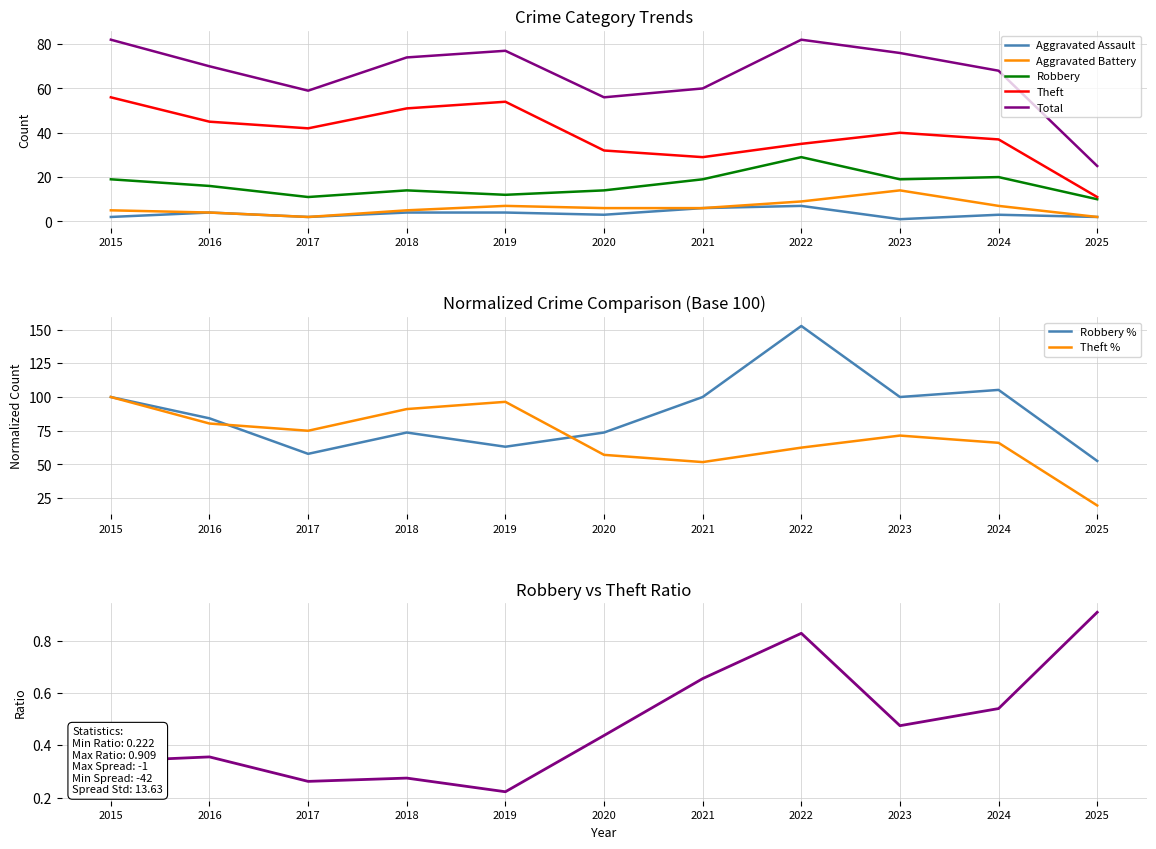

Count the number of data series in this chart.

5